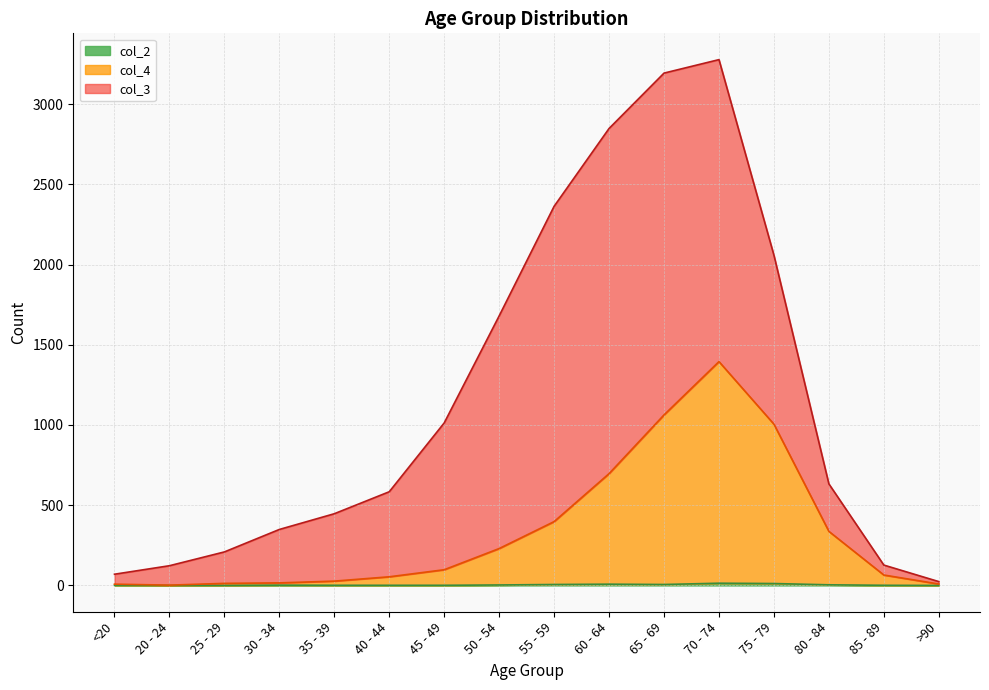

True or false: col_2 and col_4 intersect in this chart.

False